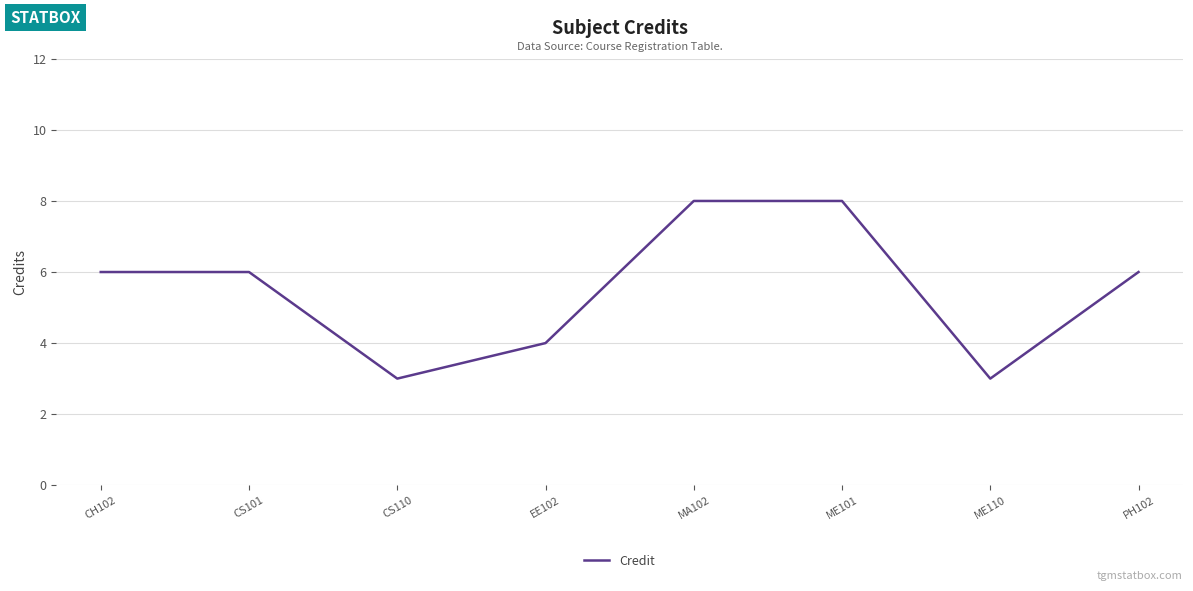

What is the greatest value displayed?

8